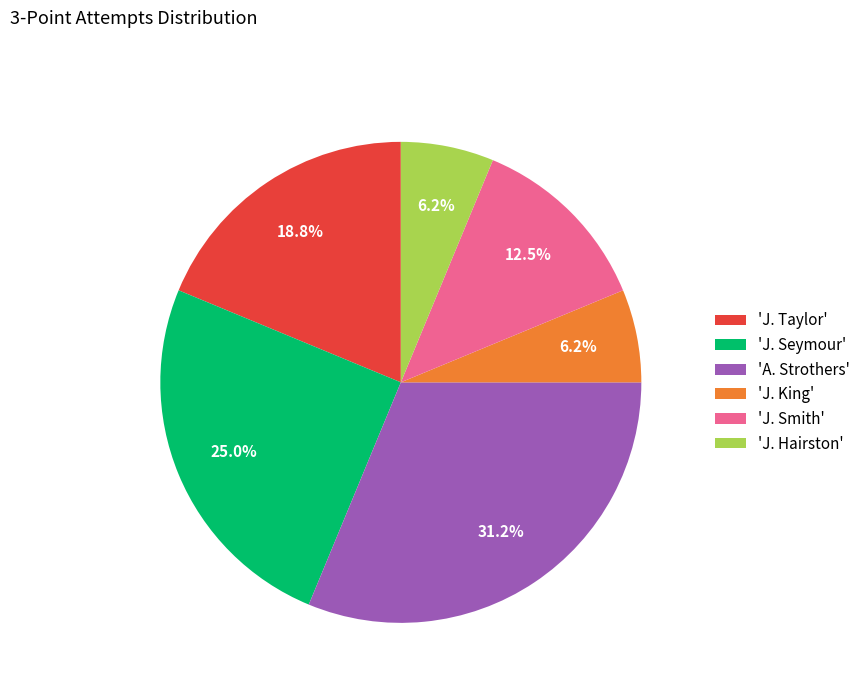

Approximately how many times larger is the value at 'J. King' compared to 'J. Taylor'?

0.3